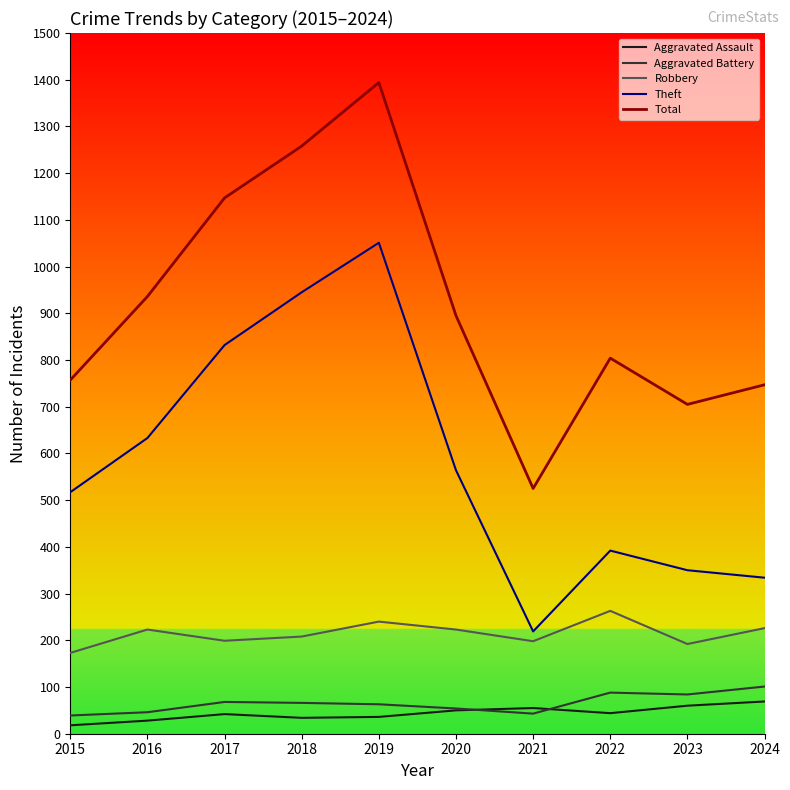

The Theft series shows 832 at 2017. True or false?

True